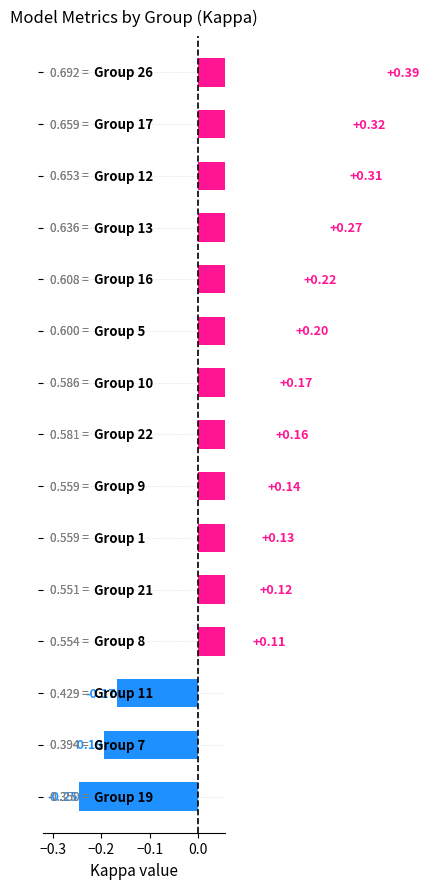

How many positive values are there?

12